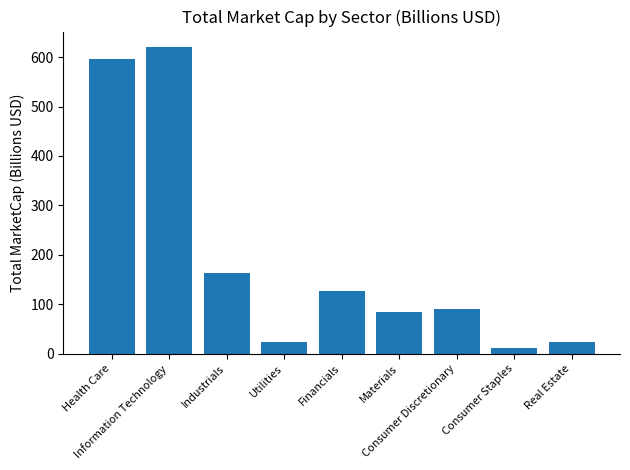

What is the maximum value shown in the chart?

620.5